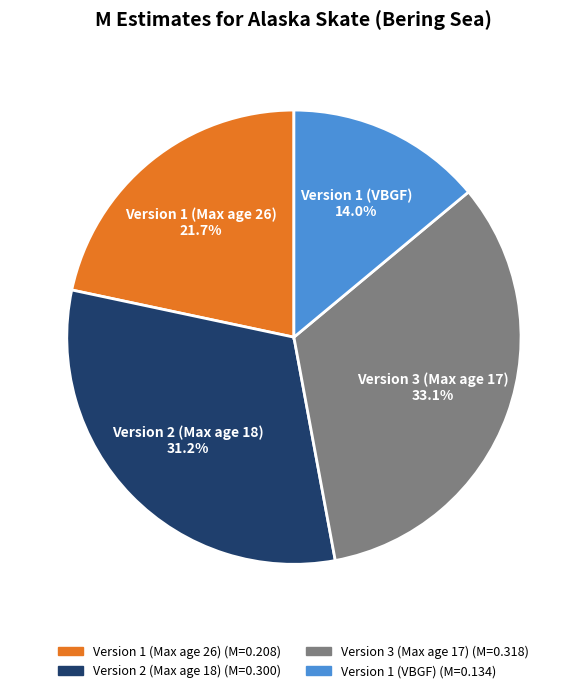

The Version 1 (VBGF) slice represents 8% of the pie. True or false?

False